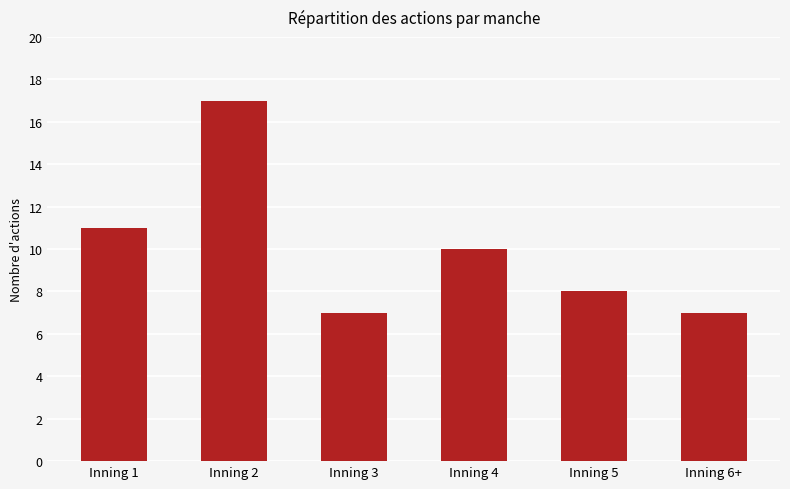

The chart shows a value of 8 at Inning 5. True or false?

True